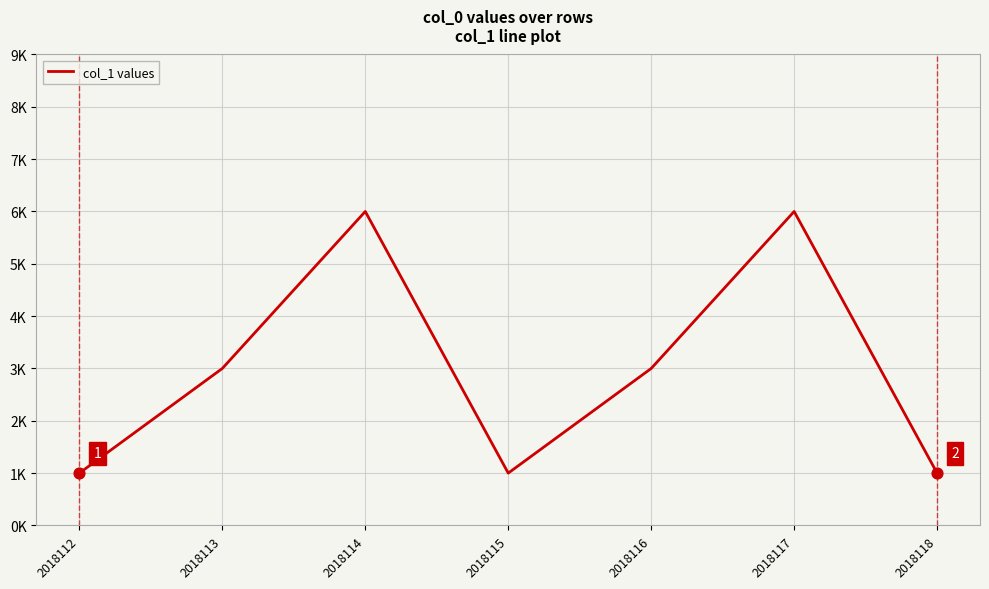

Approximately how many times larger is the value at 2018113 compared to 2018114?

0.5